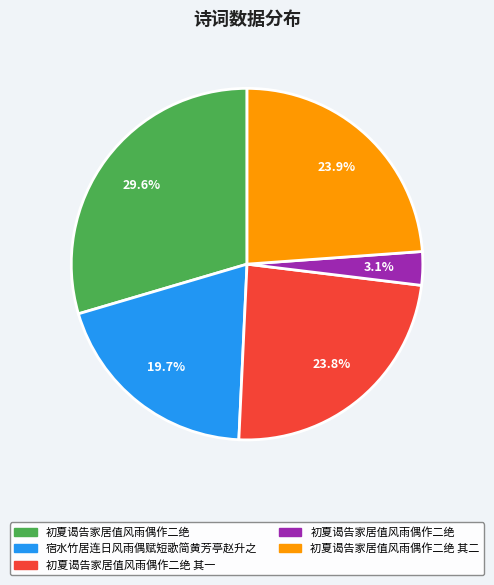

Is there any slice that represents more than half of the pie?

No